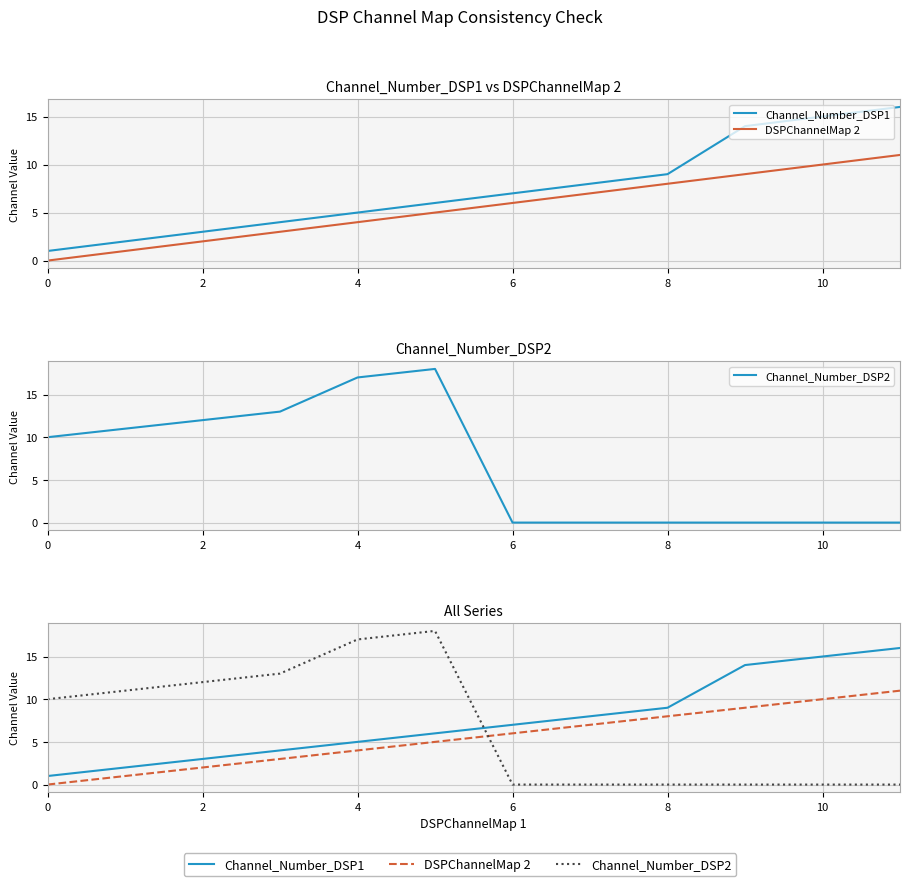

What is the lowest value of the Channel_Number_DSP1 series?

1